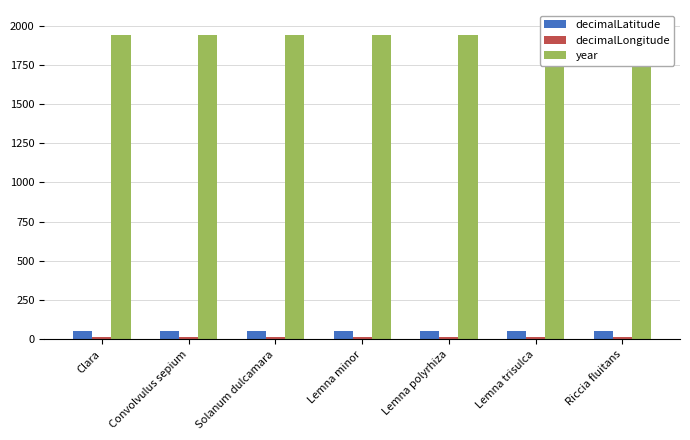

Reading right to left, what are all the values shown in this chart?

decimalLatitude: Riccia fluitans=50.7	Lemna trisulca=50.7	Lemna polyrhiza=50.7	Lemna minor=50.7	Solanum dulcamara=50.7	Convolvulus sepium=50.7	Clara=50.7
decimalLongitude: Riccia fluitans=12.8	Lemna trisulca=12.8	Lemna polyrhiza=12.8	Lemna minor=12.8	Solanum dulcamara=12.8	Convolvulus sepium=12.8	Clara=12.8
year: Riccia fluitans=1938.0	Lemna trisulca=1938.0	Lemna polyrhiza=1938.0	Lemna minor=1938.0	Solanum dulcamara=1938.0	Convolvulus sepium=1938.0	Clara=1938.0